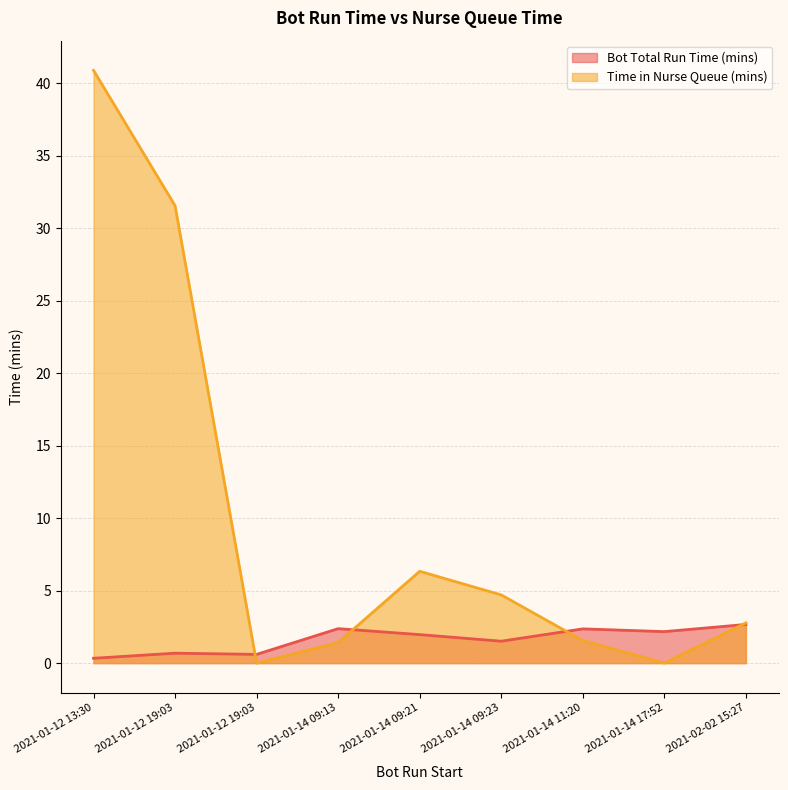

Where does the Time in Nurse Queue (mins) series first go above 2?

2021-01-12 13:30